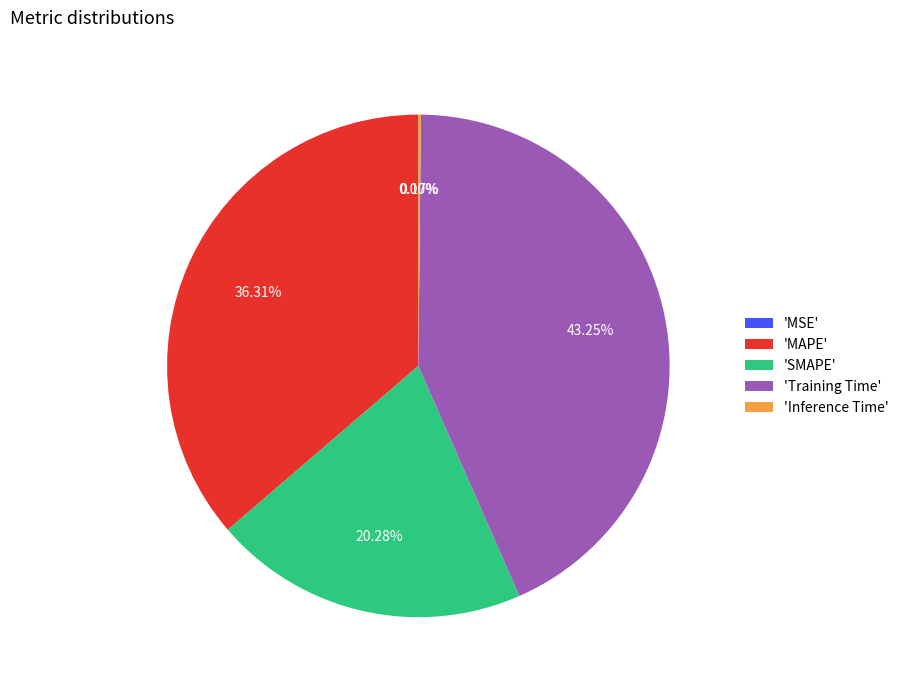

Which category has the biggest portion of the pie?

'Training Time'